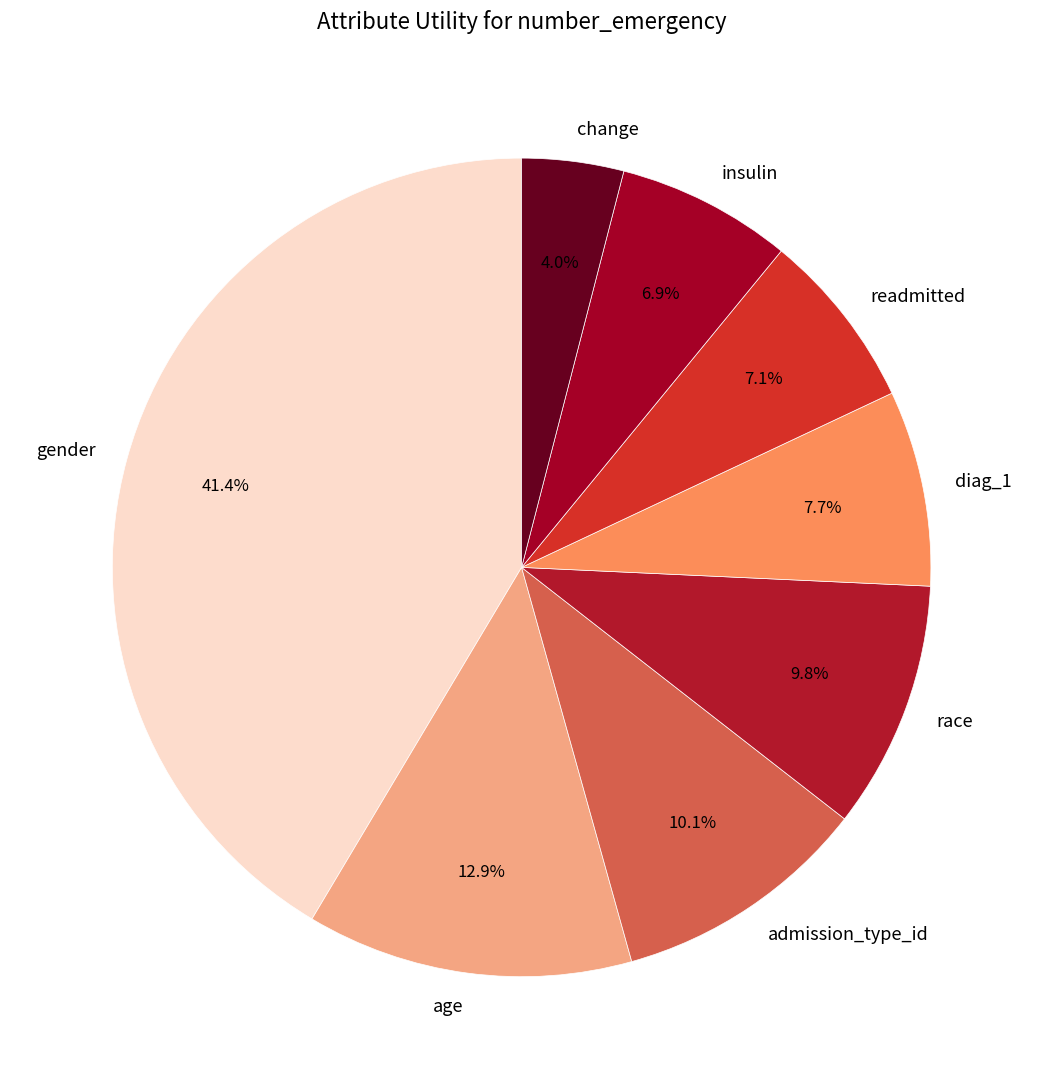

What is the largest slice in the pie chart?

gender